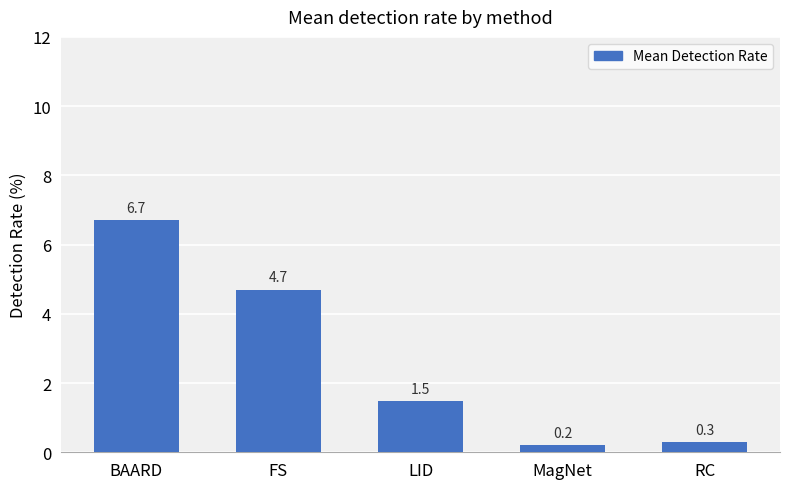

Where does the data first go above 1?

BAARD